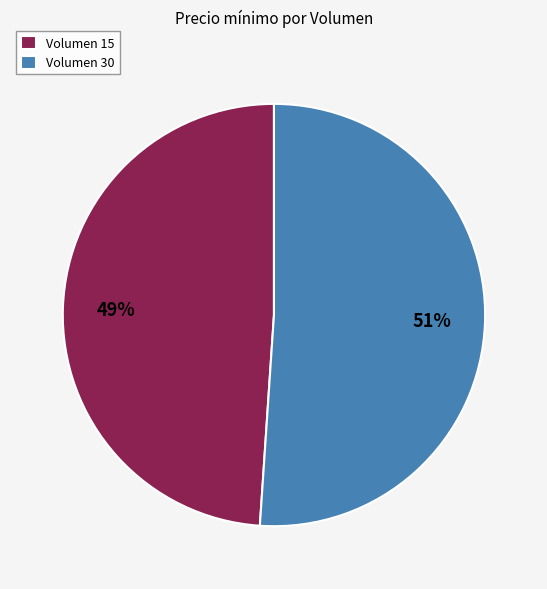

Rank the categories by value from highest to lowest.

Volumen 30, Volumen 15